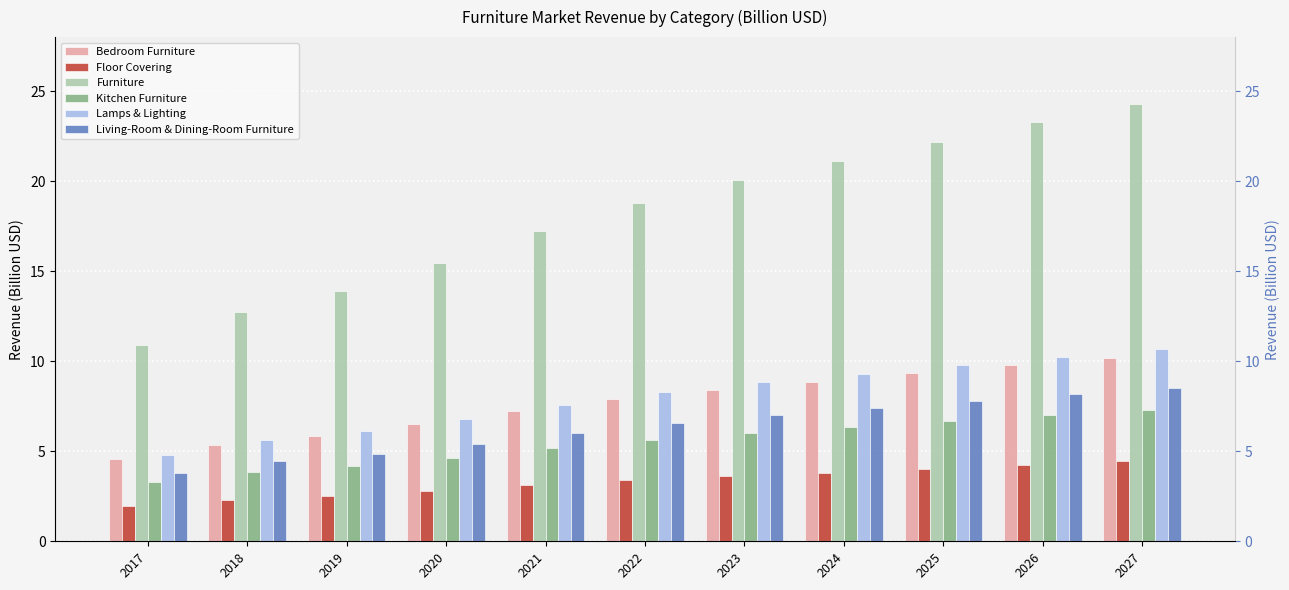

At 2023, list the series in order from largest to smallest.

Furniture, Lamps & Lighting, Bedroom Furniture, Living-Room & Dining-Room Furniture, Kitchen Furniture, Floor Covering